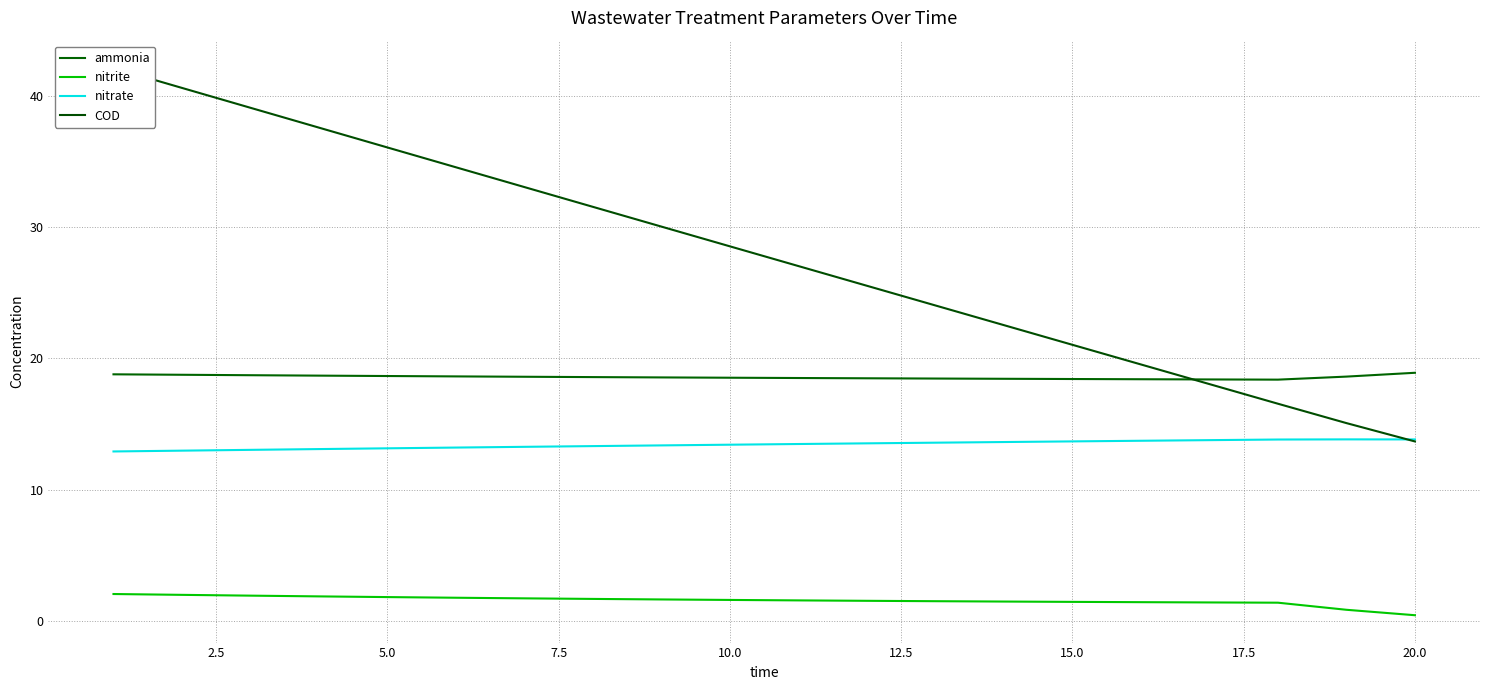

What is the sum of all nitrite values?

31.6